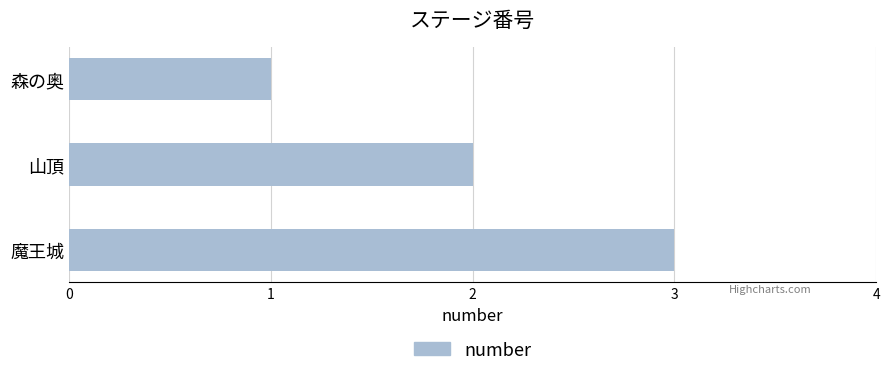

What is the label of the 3rd bar from the bottom?

森の奥